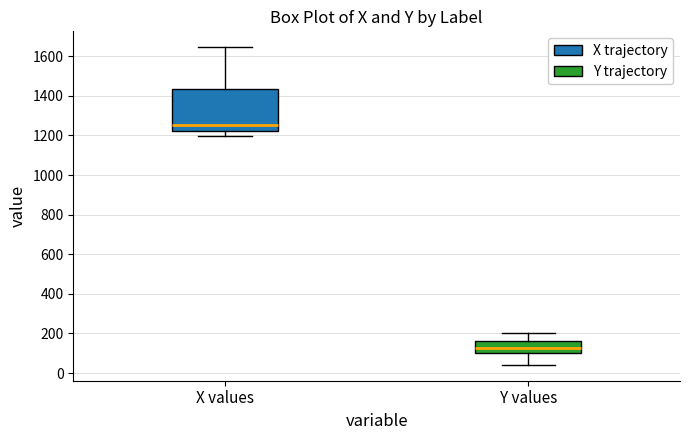

Where does the lower whisker of the box for Y values end on the y-axis? The values are not printed on the chart, so give them approximately, as read against the axis.

40